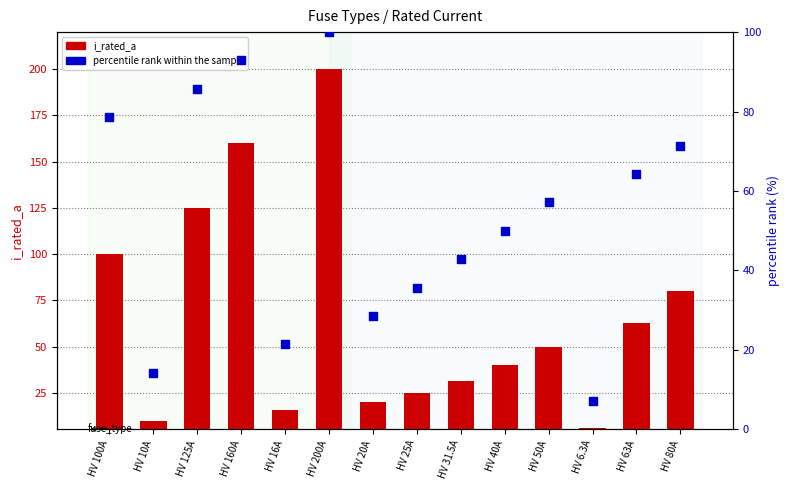

What are all the series names shown in the legend?

i_rated_a, percentile rank within the sample